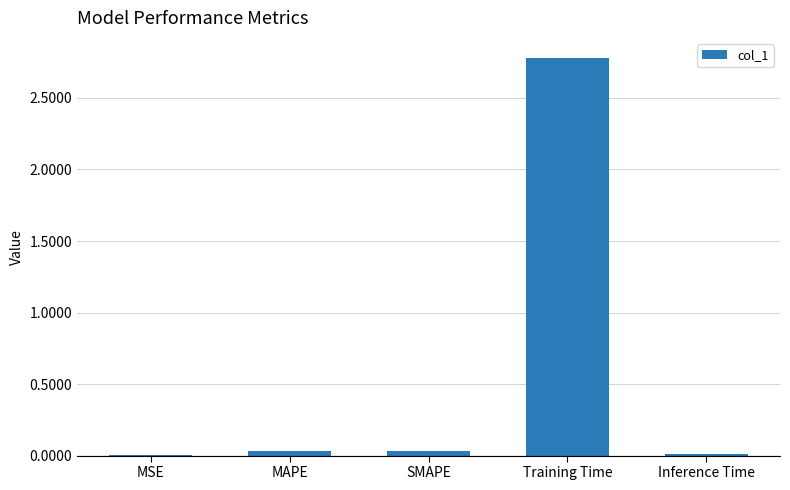

What is the greatest value displayed?

2.8